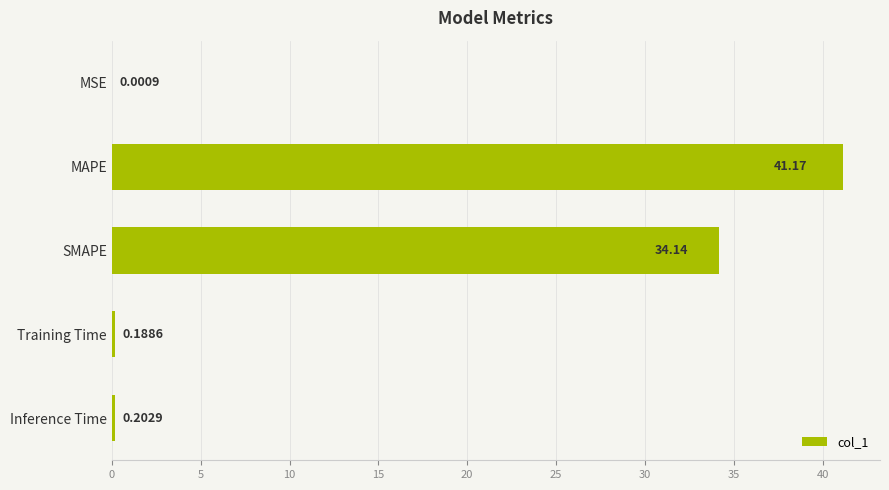

What is the sum of all values?

75.7